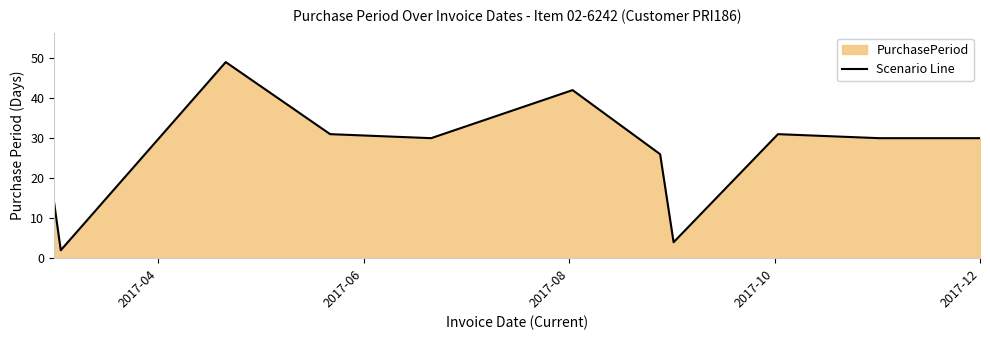

Count the number of values greater than 30.

4